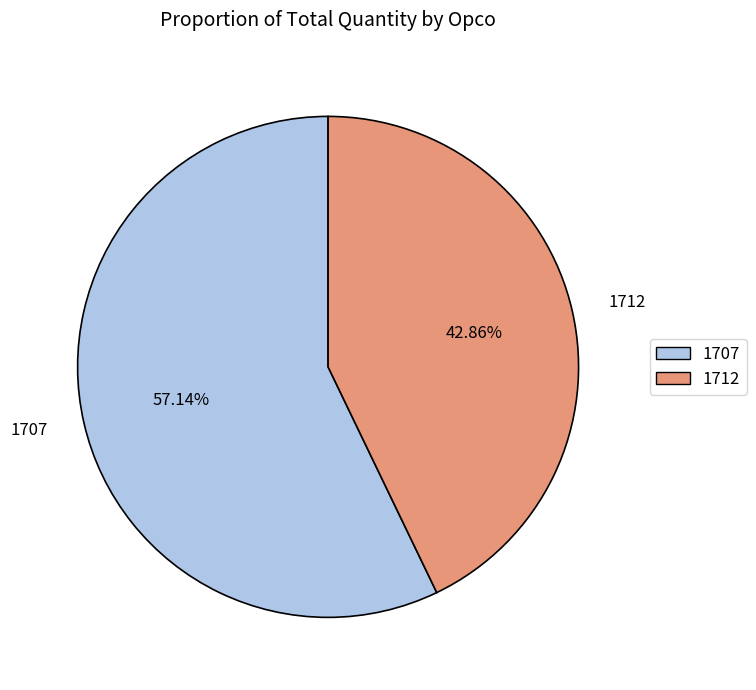

Does 1712 account for over 50% of the chart?

No